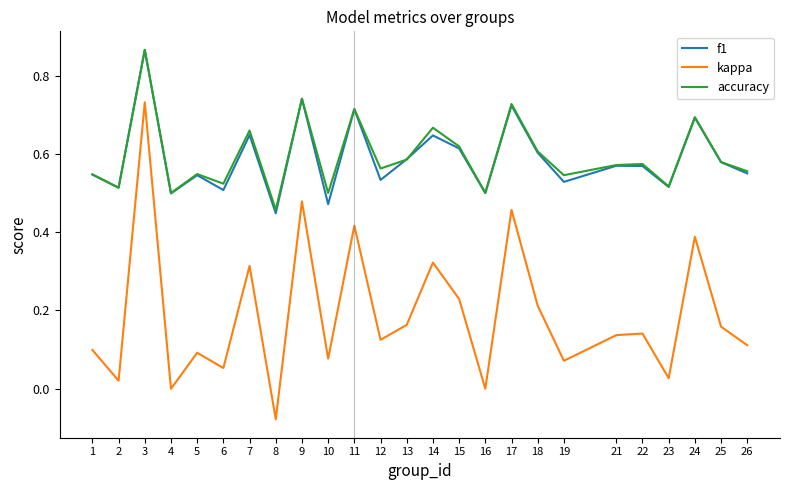

Is the value of f1 at 15 greater than the value of kappa at 13?

Yes